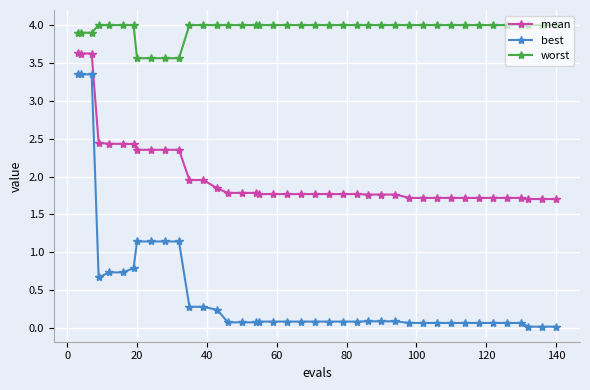

Which series has the largest total across all categories?

worst